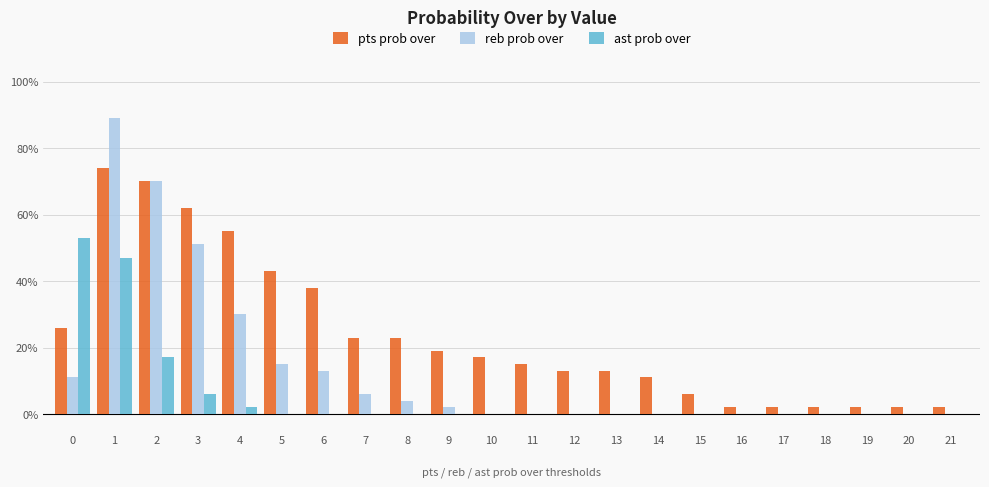

Are the bars horizontal?

No